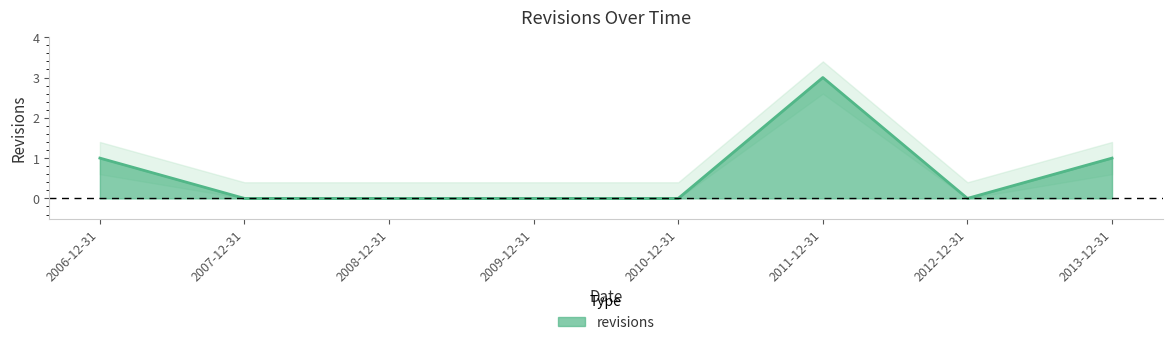

What is the approximate value at 2011-12-31?

3